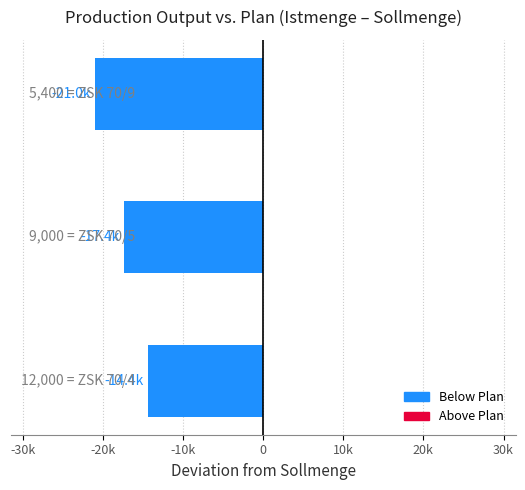

Does the chart contain any negative values?

Yes